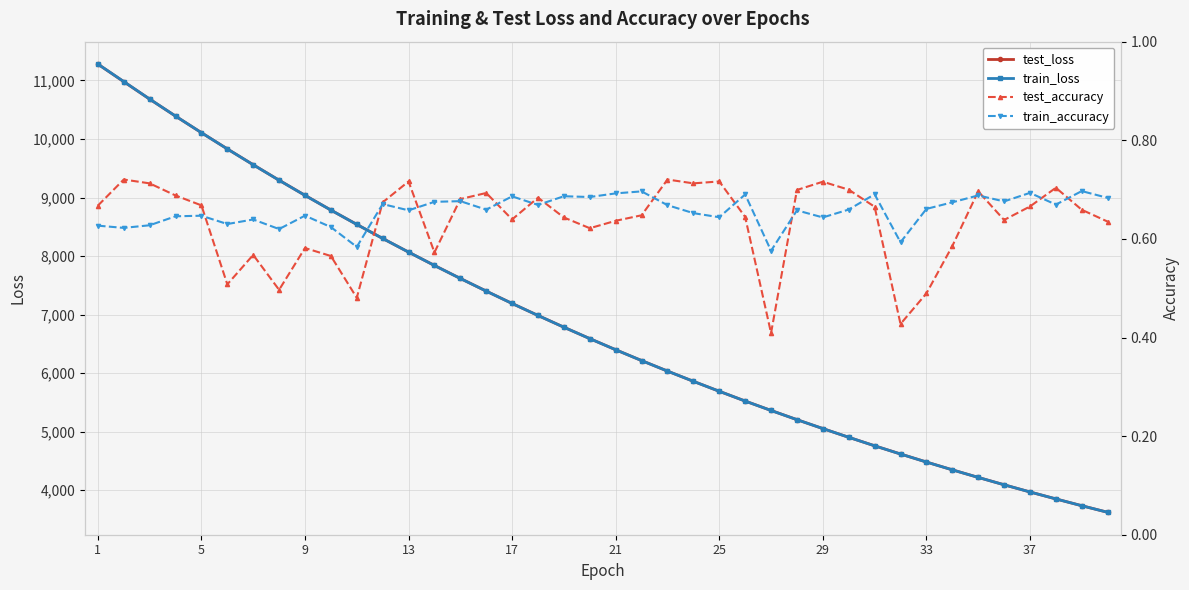

At how many categories does at least one series exceed 5958?

23